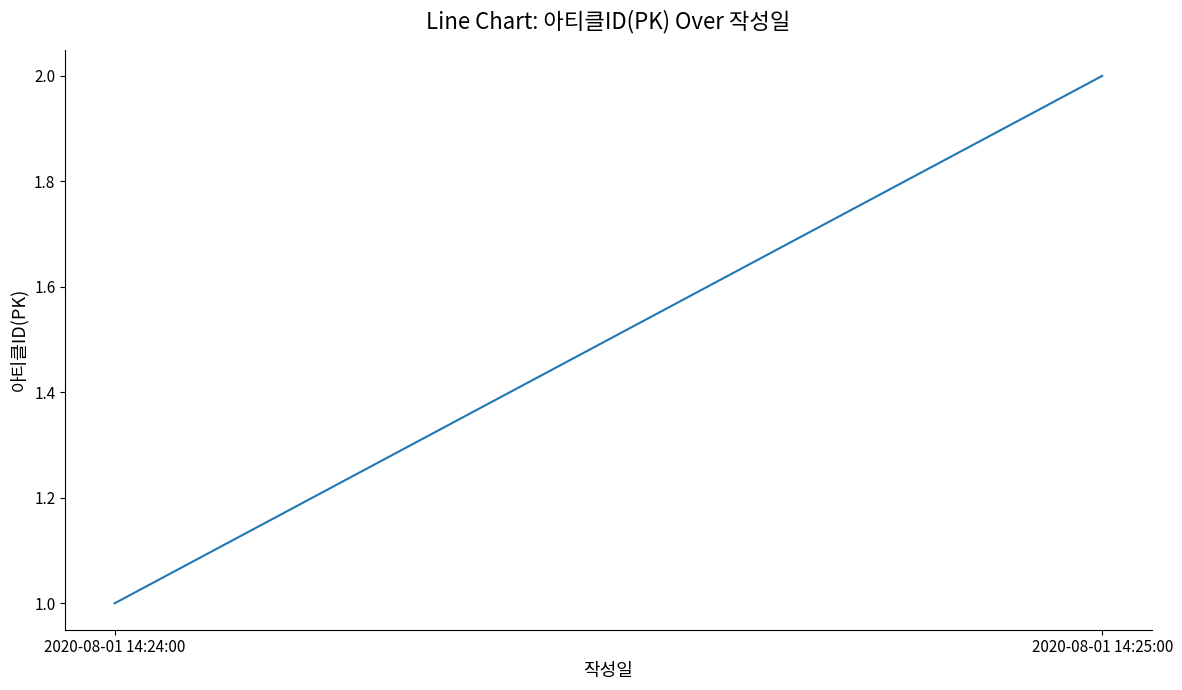

Reading left to right, list all the values displayed in this chart.

2020-08-01 14:24:00=1	2020-08-01 14:25:00=2